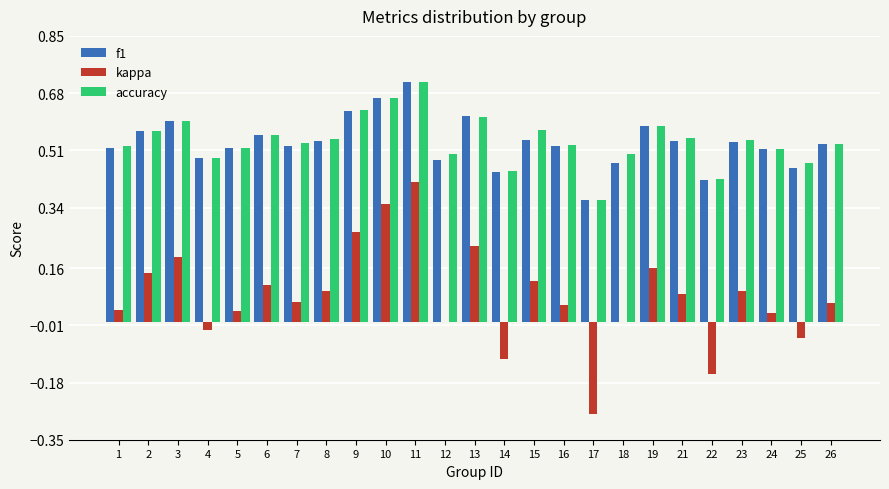

What are all the series names shown in the legend?

f1, kappa, accuracy